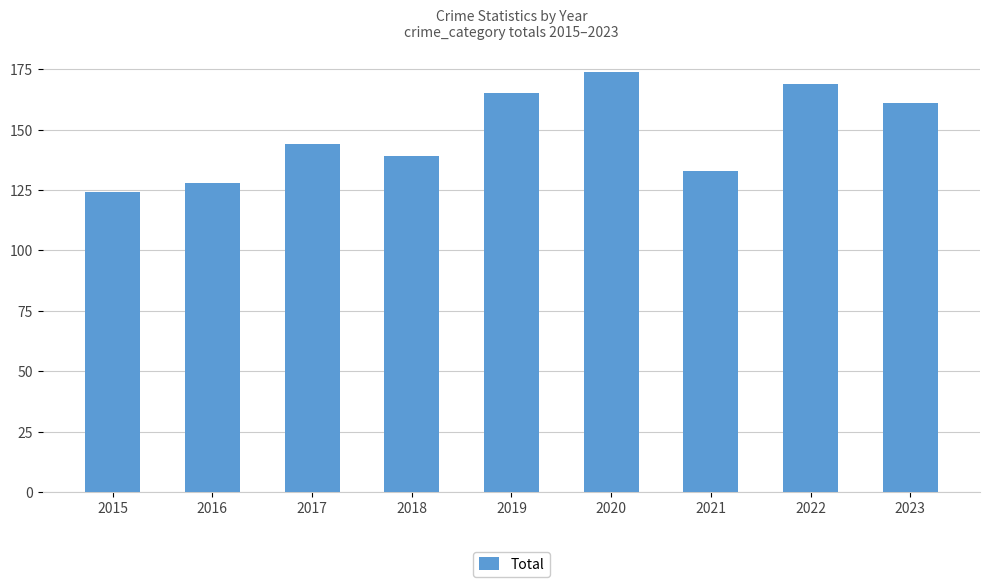

Which has a higher value, 2022 or 2015?

2022